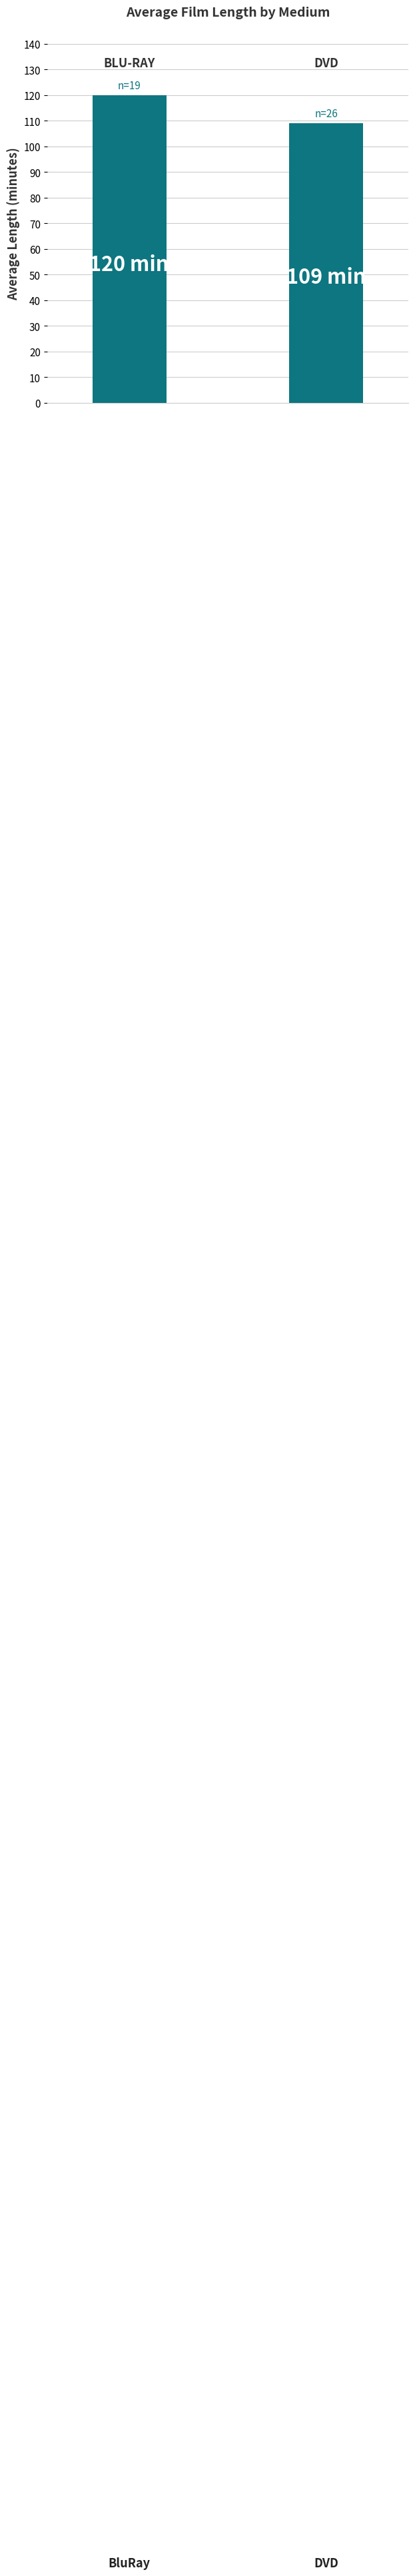

What is the sum of all values?

229